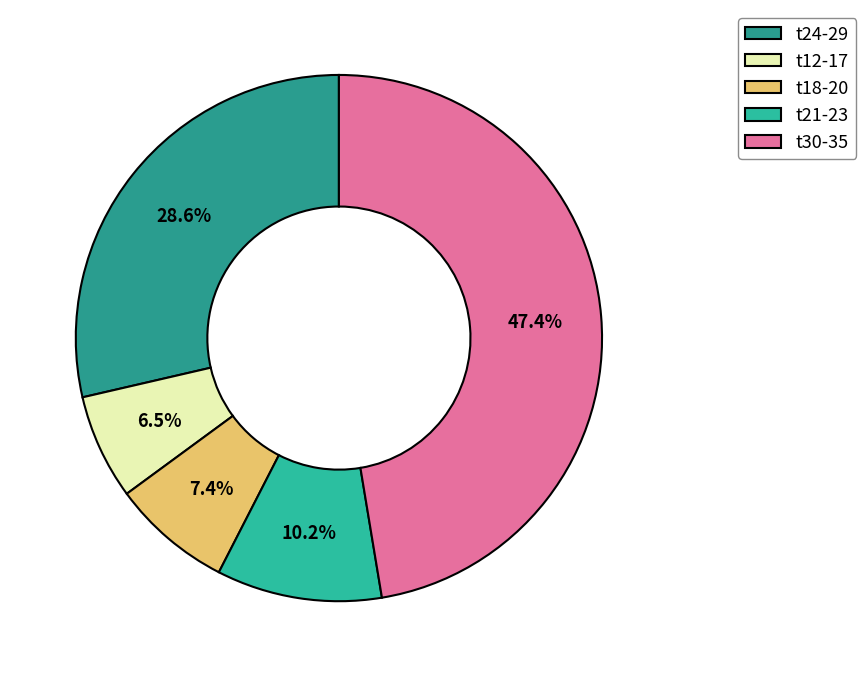

Does any single category account for the majority?

No